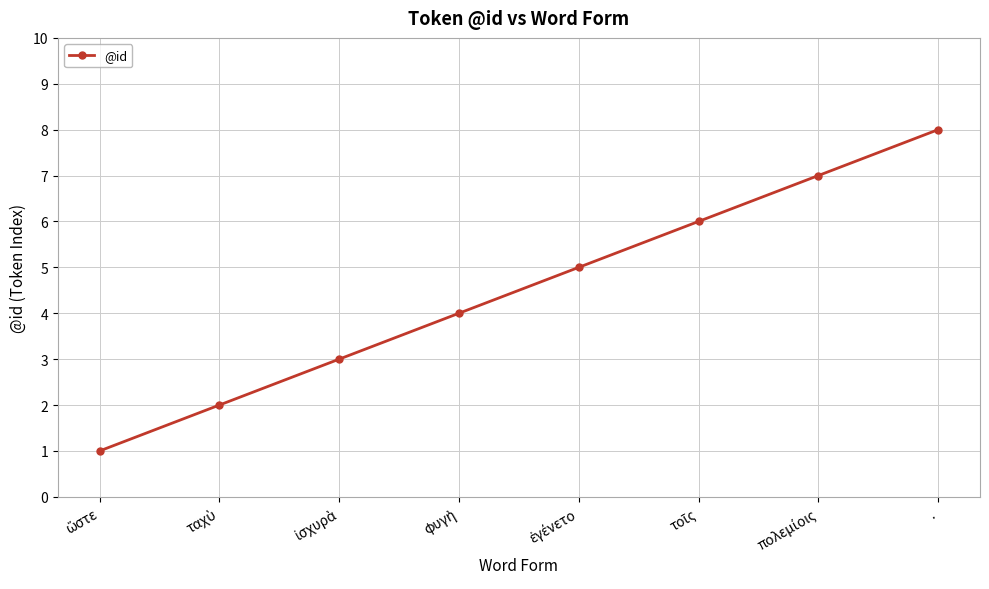

True or false: there are more than 0 points higher than both neighbors.

False